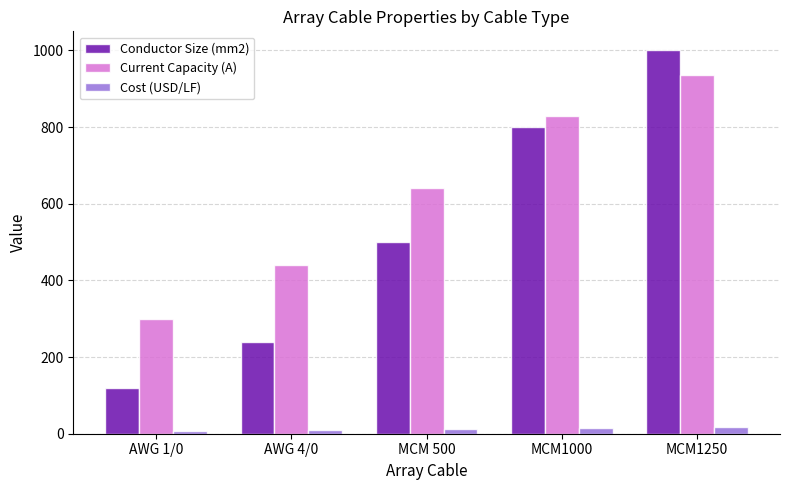

List the series in order of their peak value, highest first.

Conductor Size (mm2), Current Capacity (A), Cost (USD/LF)